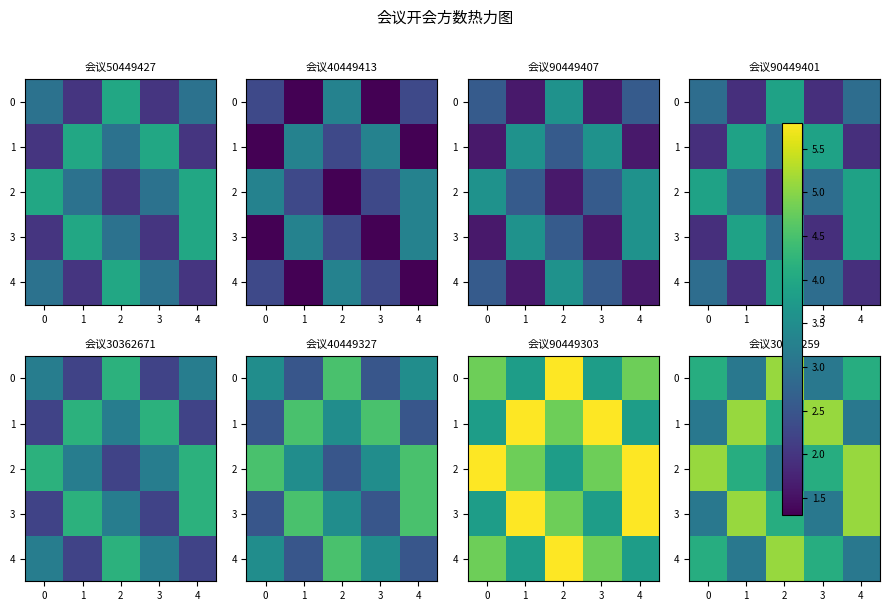

Between 3 and 1, which is larger?

3